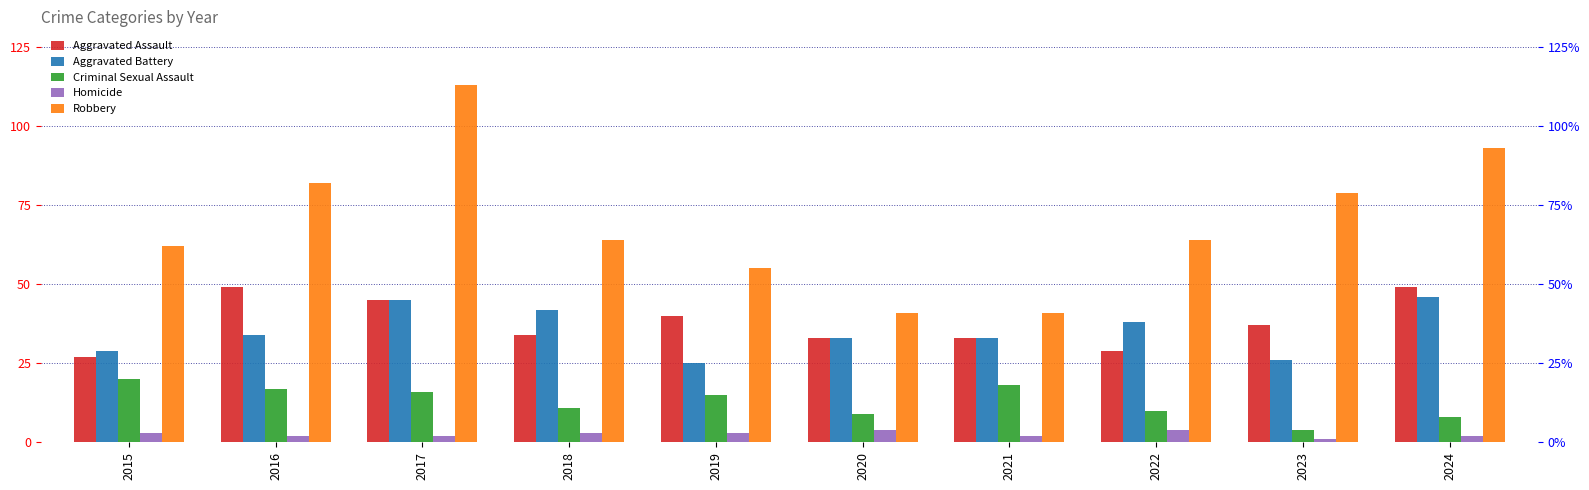

What is the difference between the Homicide values at 2024 and 2022?

2